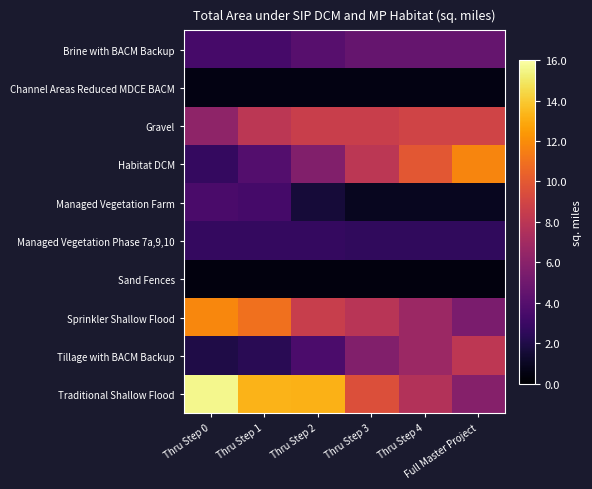

At Thru Step 4, list the series in order from smallest to largest.

Sand Fences, Channel Areas Reduced MDCE BACM, Managed Vegetation Farm, Managed Vegetation Phase 7a,9,10, Brine with BACM Backup, Sprinkler Shallow Flood, Tillage with BACM Backup, Traditional Shallow Flood, Gravel, Habitat DCM